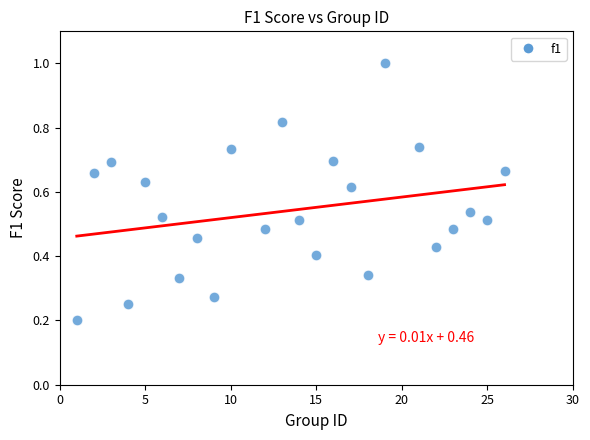

What is the range of X values (max minus min)?

25.0